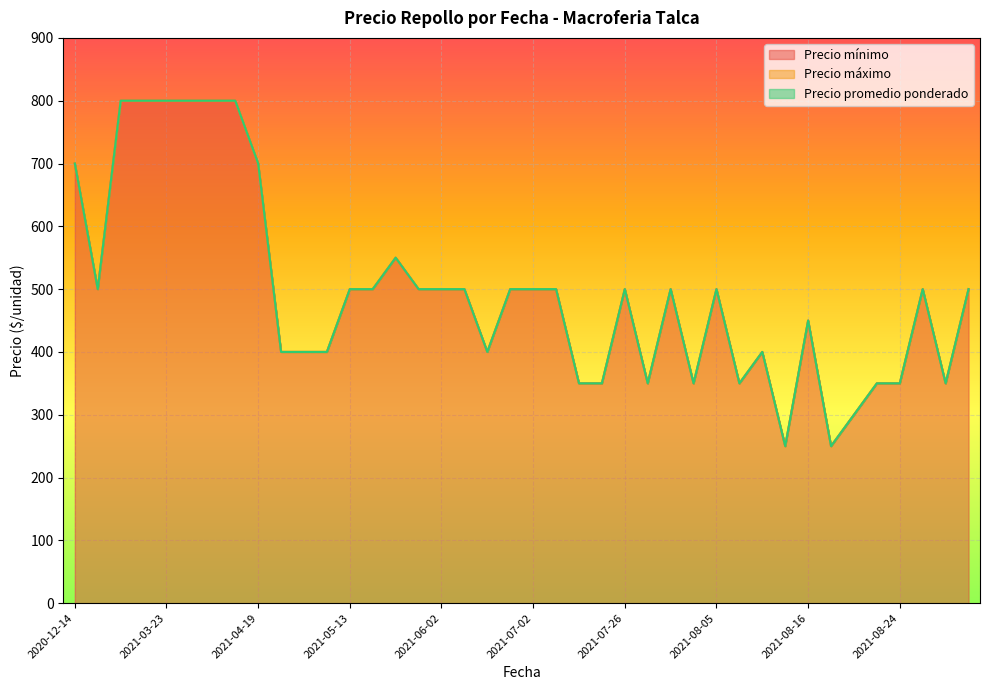

True or false: Precio mínimo has more than 2 points higher than both neighbors.

True